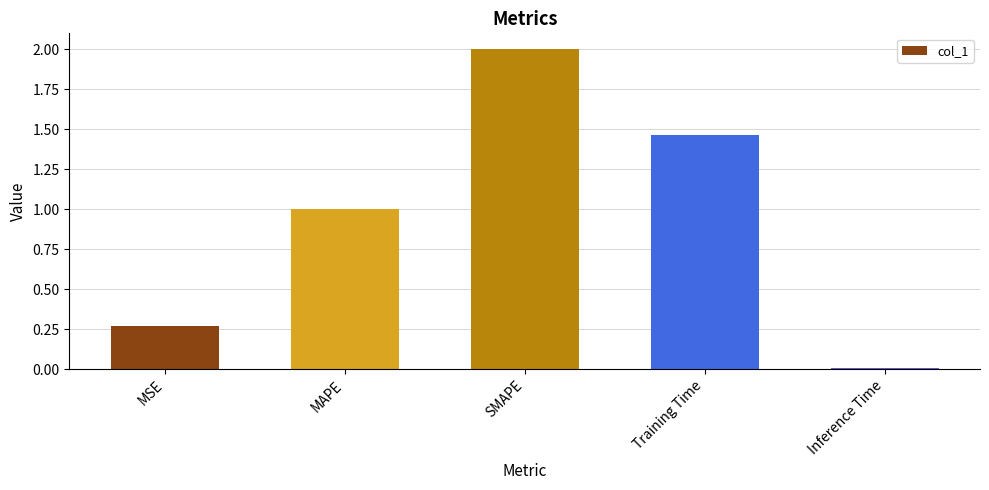

What is the difference between the values at MAPE and Training Time?

0.5